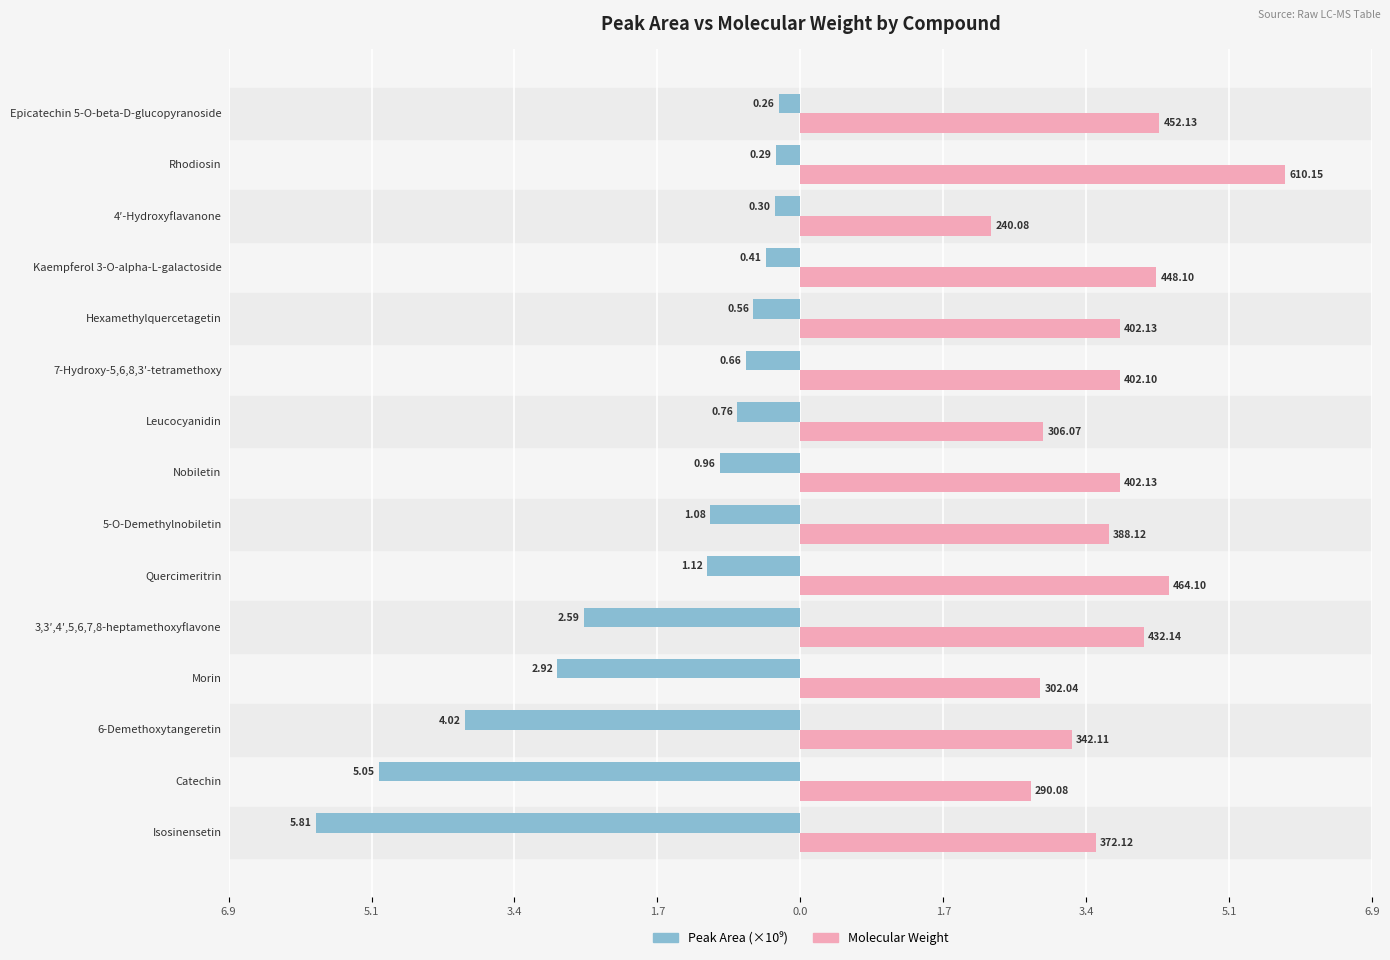

The value of Peak Area (1e9) at Quercimeritrin is -1.1. True or false?

True